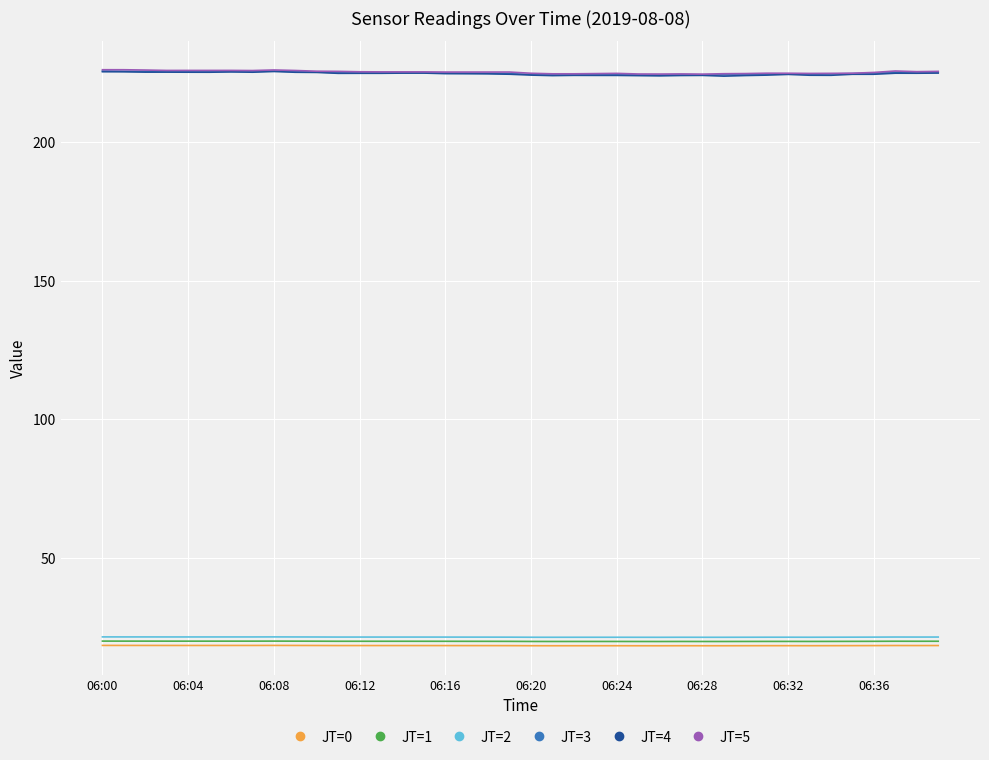

True or false: JT=2 and JT=3 intersect in this chart.

False